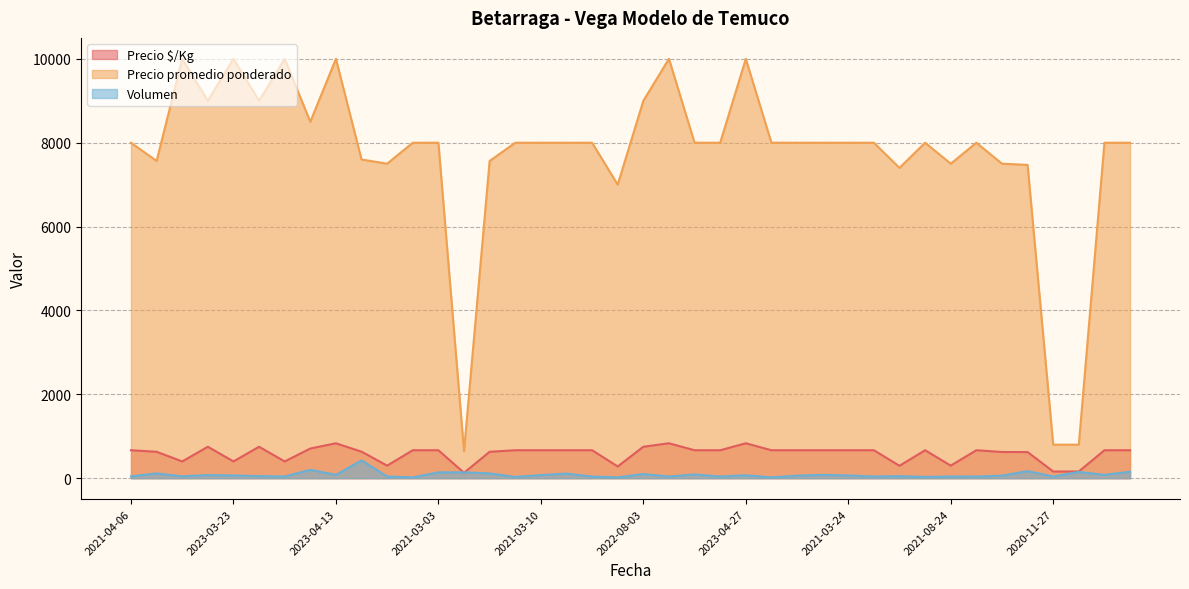

In Precio promedio ponderado, how many points are higher than both neighbors (excluding endpoints)?

8